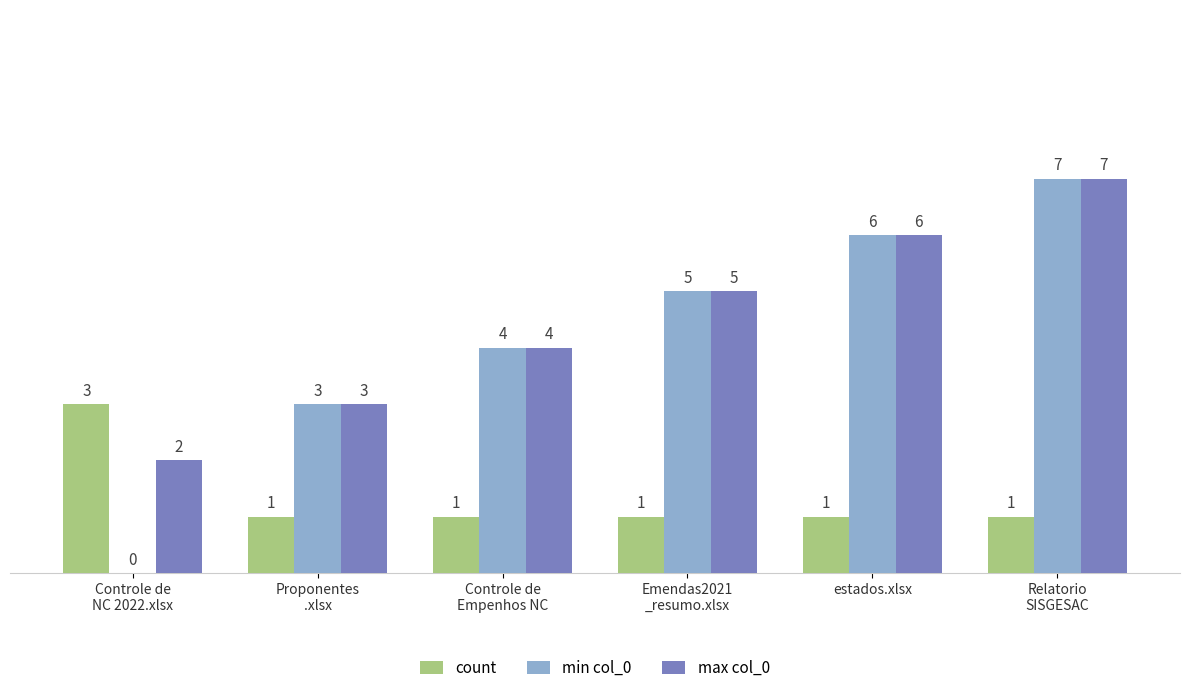

What is the sum of the max col_0 values at Controle de
Empenhos NC and Proponentes
.xlsx?

7